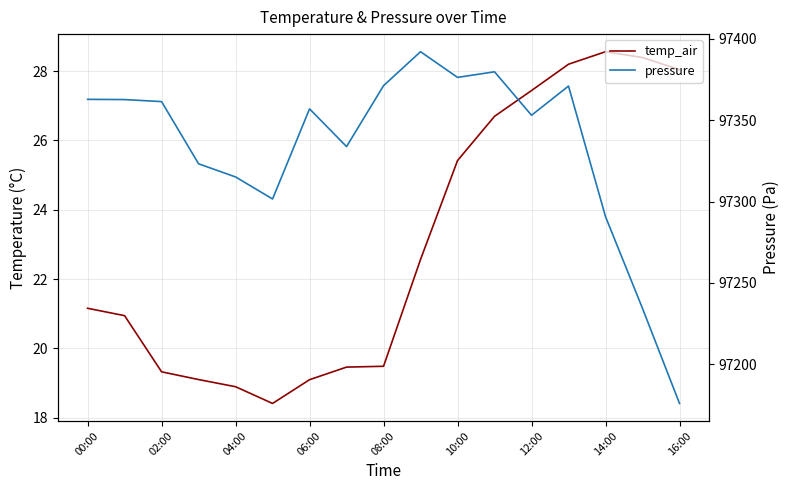

Is the value of temp_air at 12:00 greater than the value of pressure at 13?

No